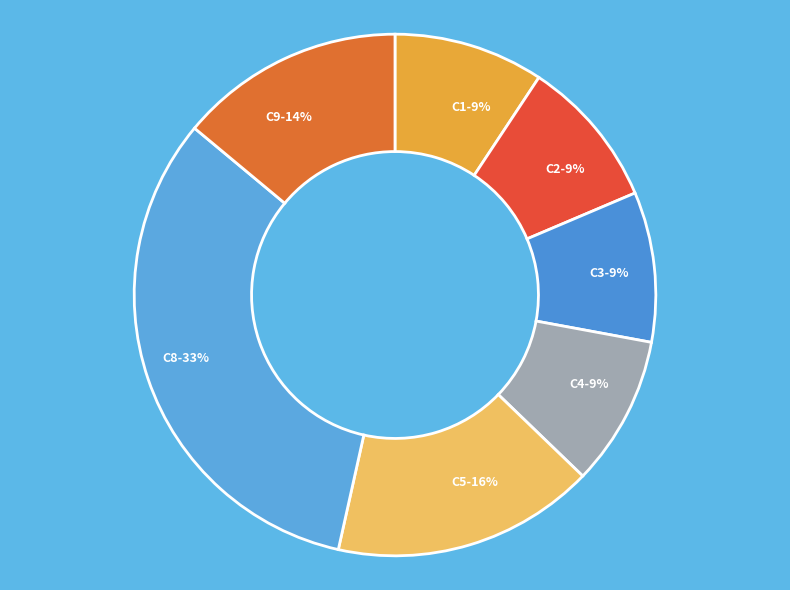

Do C8-33% and C2-9% together represent more than half of the pie?

No